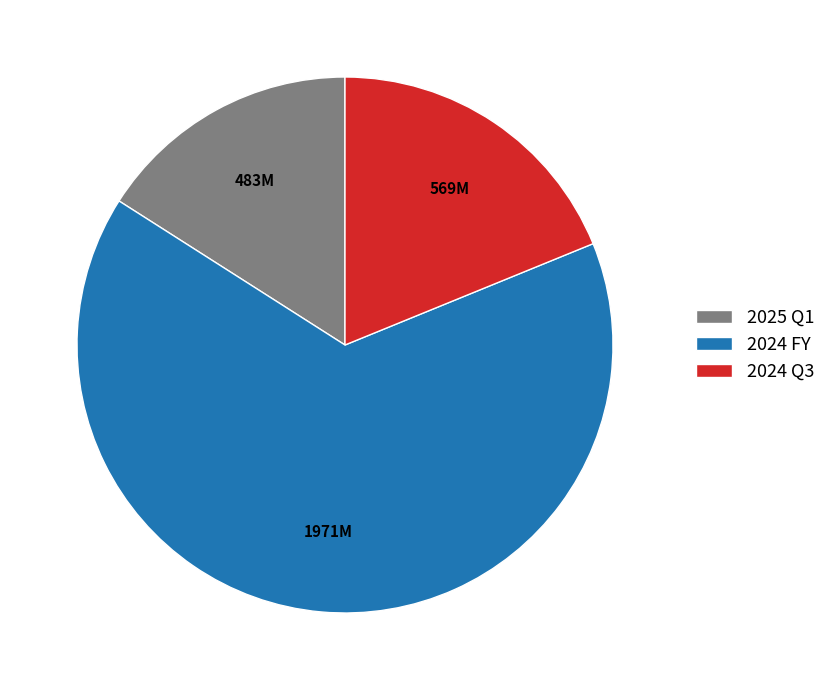

Which slice is the smallest?

2025 Q1